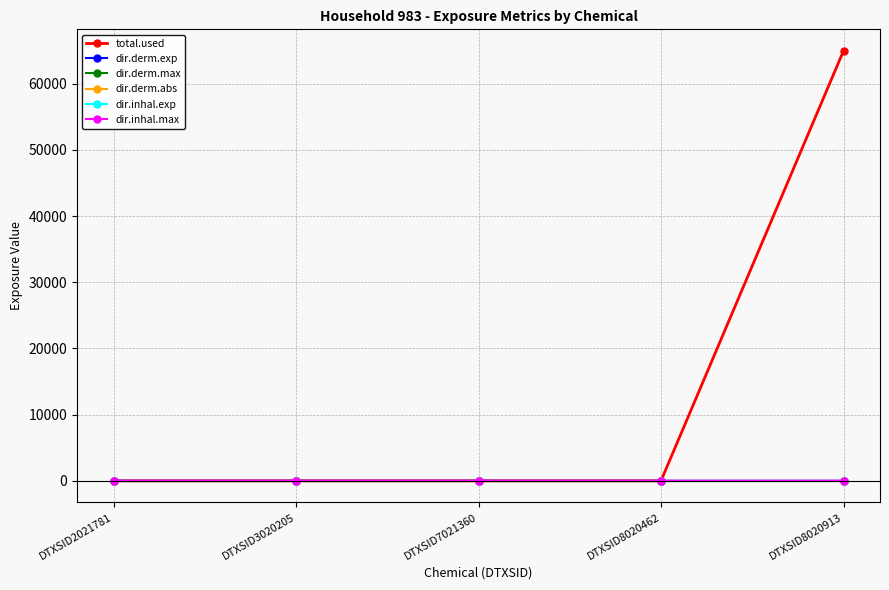

At which label does total.used reach its peak?

DTXSID8020913